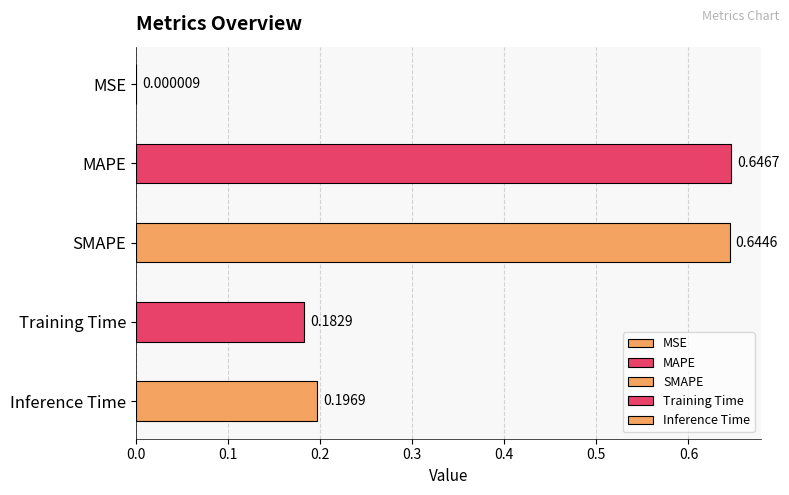

Rank the categories by value from lowest to highest.

MSE, Training Time, Inference Time, SMAPE, MAPE